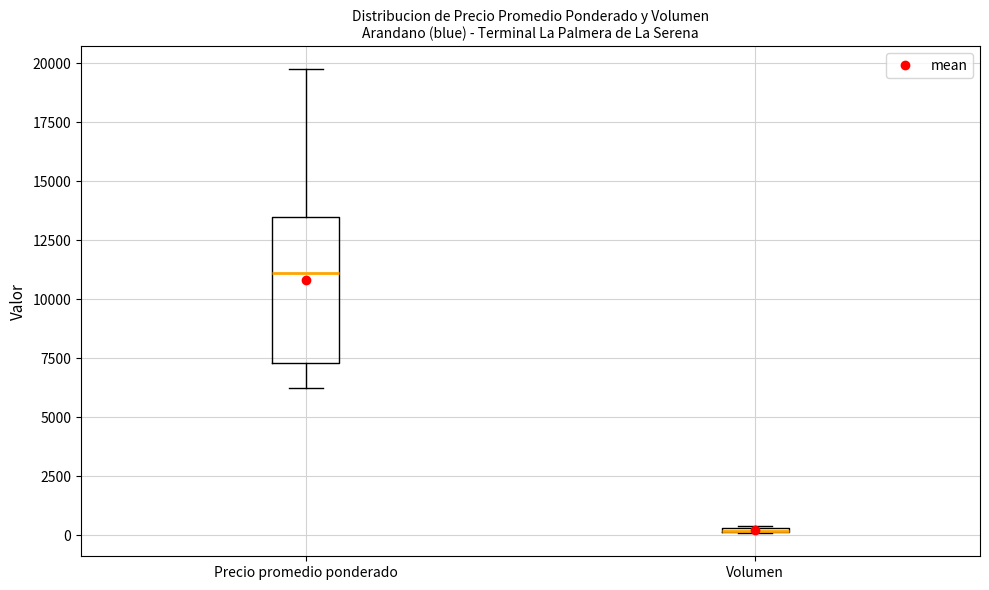

Which box is the tallest, from its lower edge to its upper edge?

Precio promedio ponderado